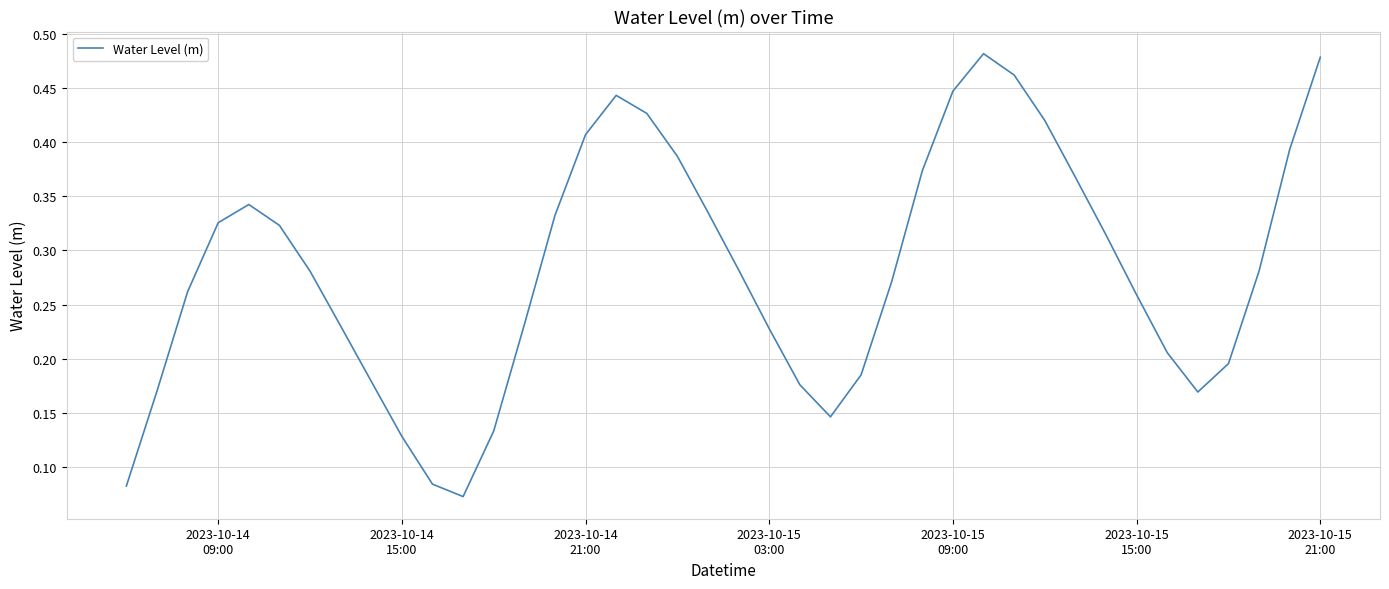

Count the number of categories in the chart.

40